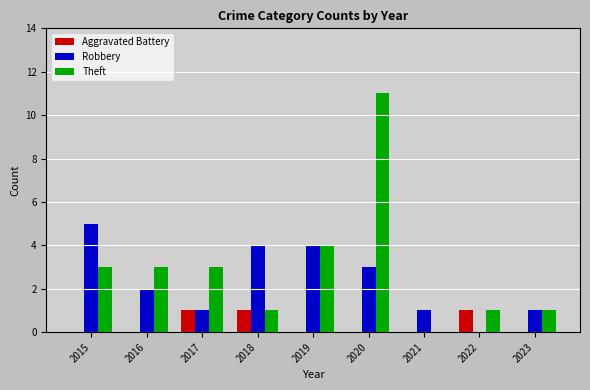

The value of Theft at 2015 is 3. True or false?

True